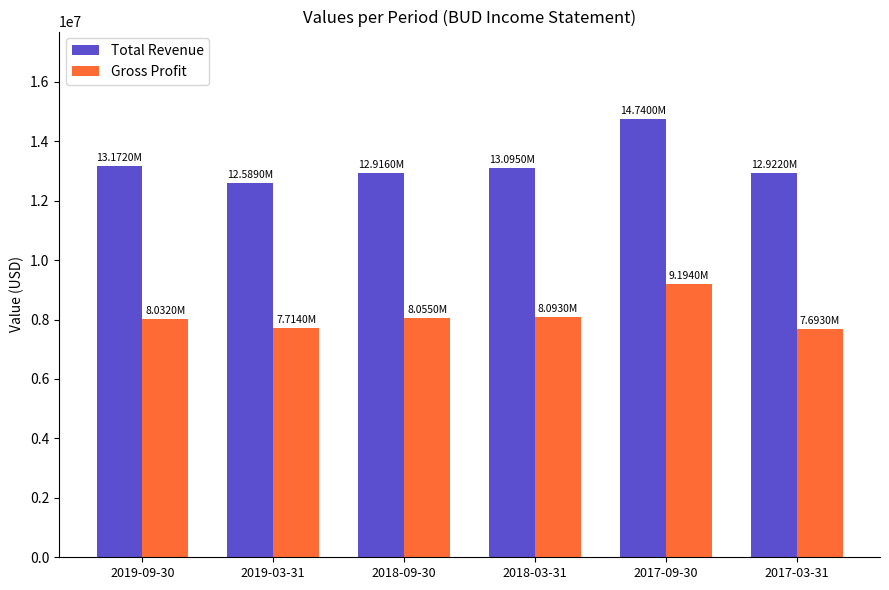

How many bars are there in total?

12